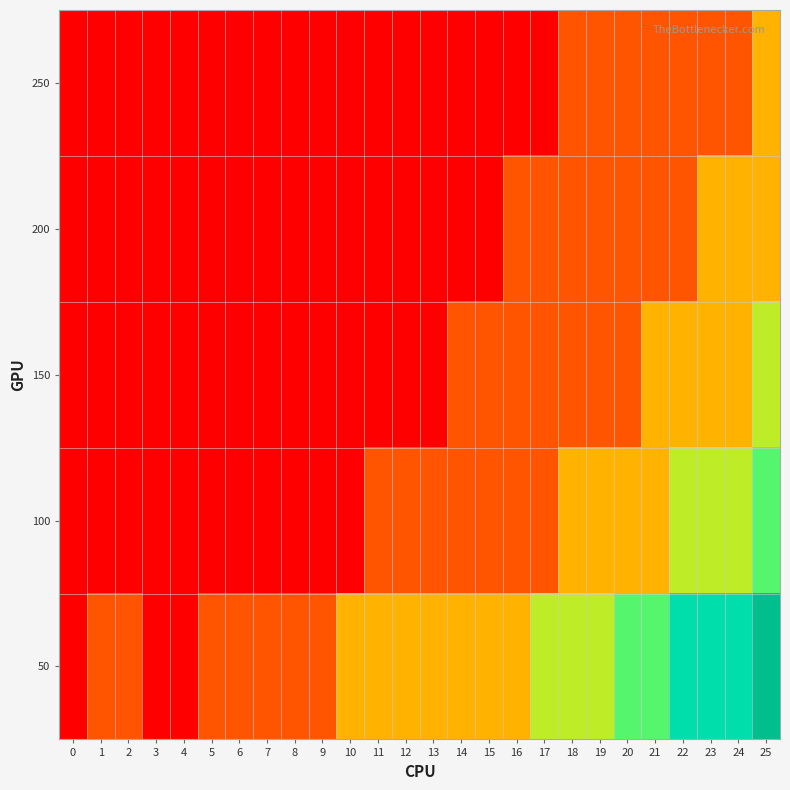

At which category is the sum across all series the highest?

25